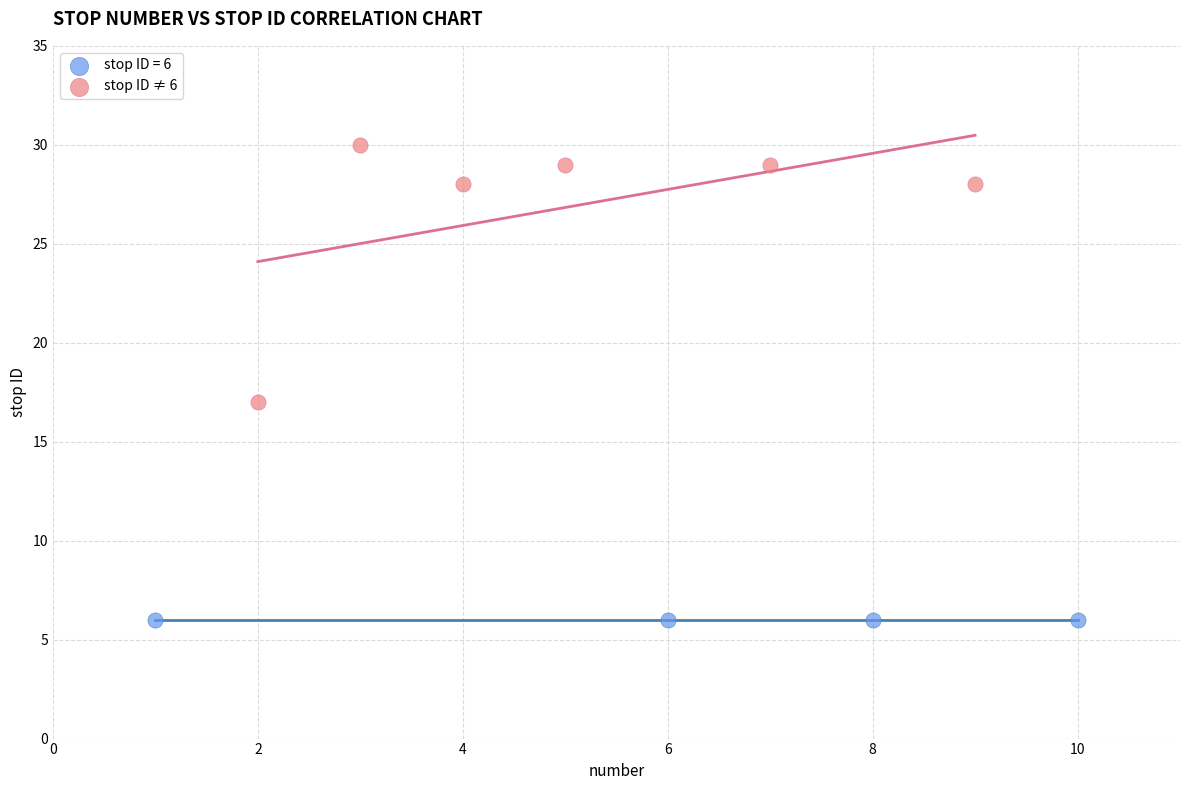

Which series contains the highest Y value?

stop ID ≠ 6